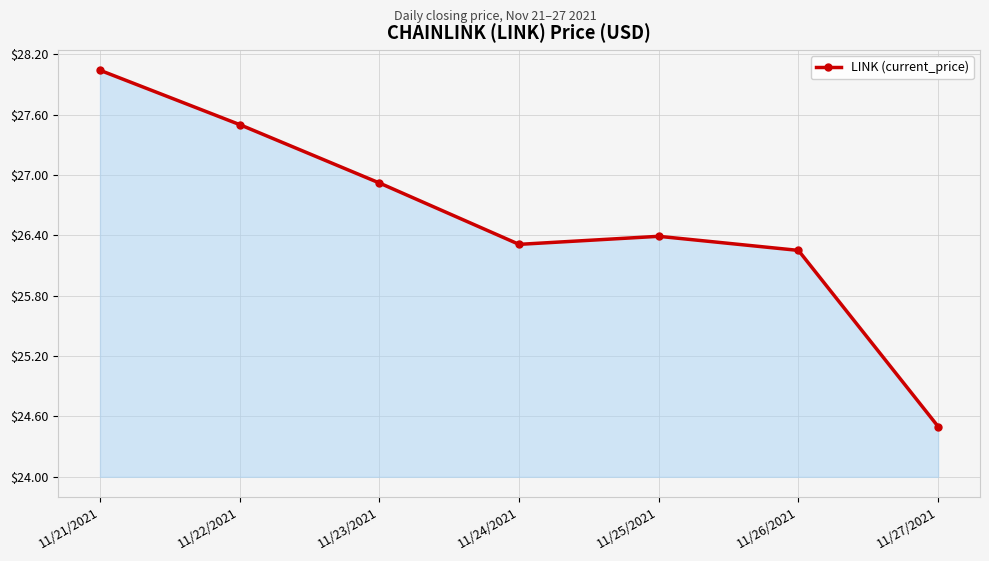

What is the average value?

26.6